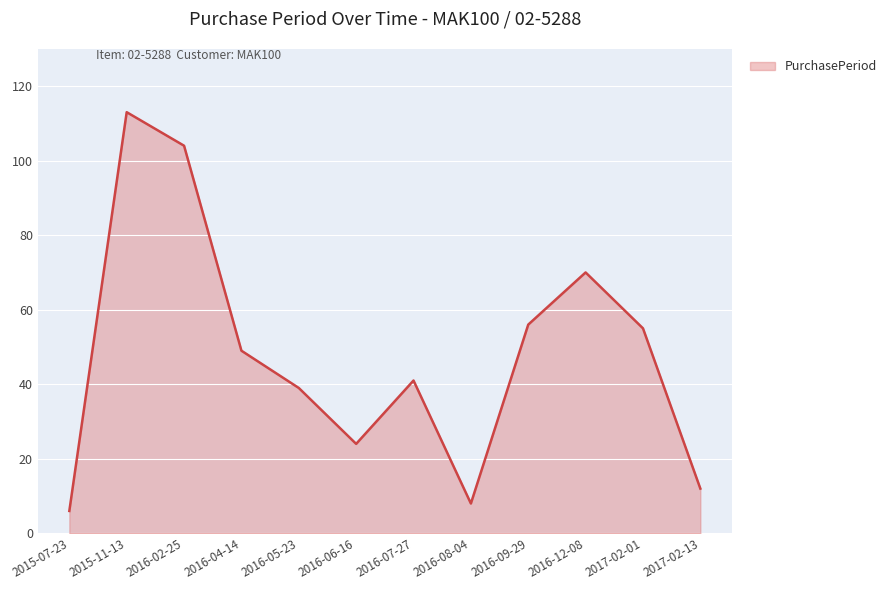

Where is the first local maximum?

2015-11-13